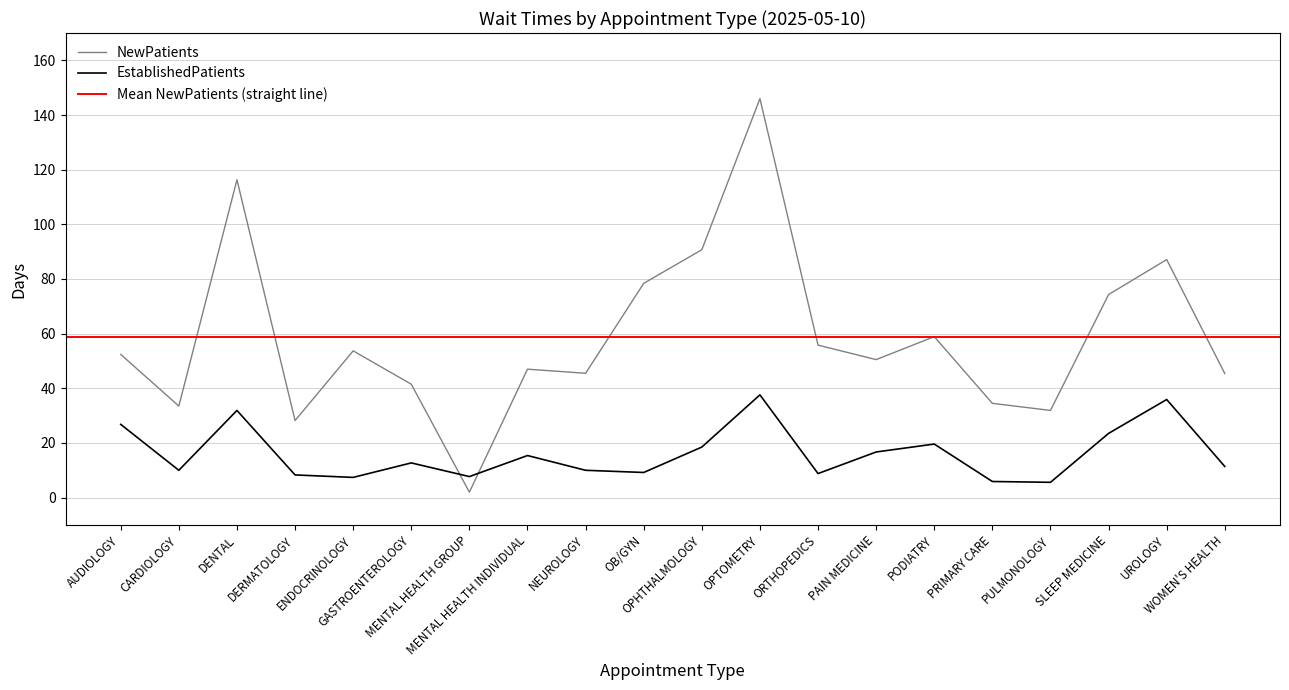

The EstablishedPatients series shows 5.6 at PULMONOLOGY. True or false?

True